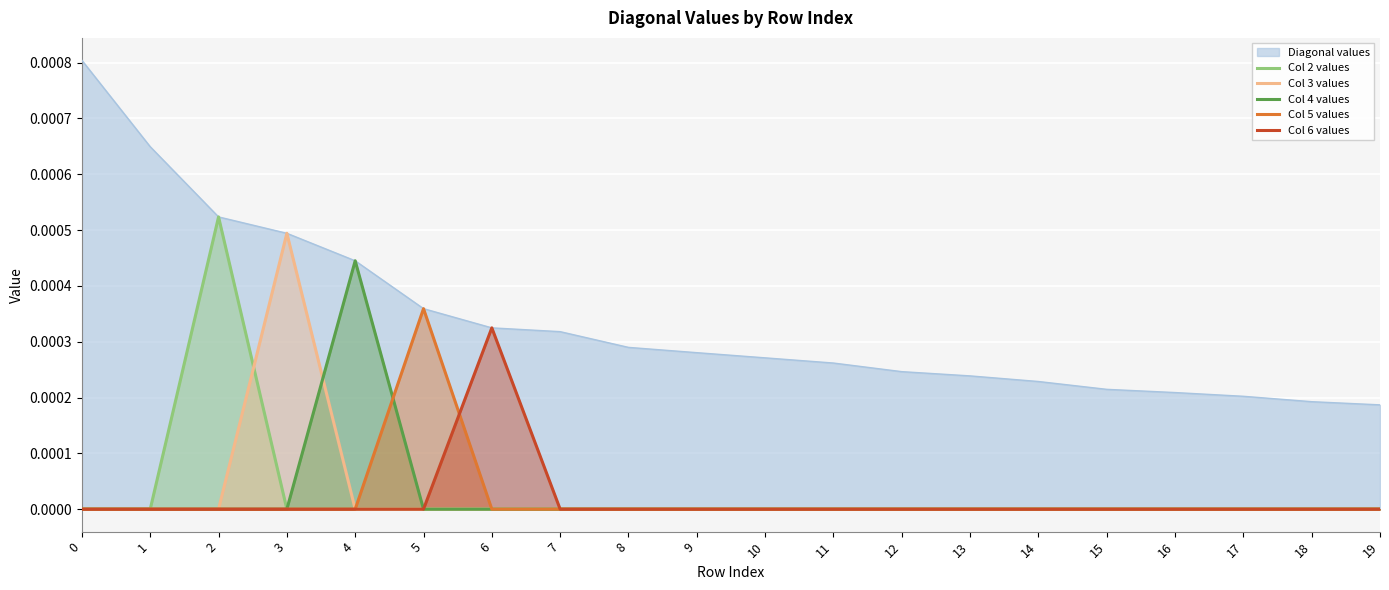

Rank the categories by Col 3 values value from lowest to highest.

0, 1, 2, 4, 5, 6, 7, 8, 9, 10, 11, 12, 13, 14, 15, 16, 17, 18, 19, 3